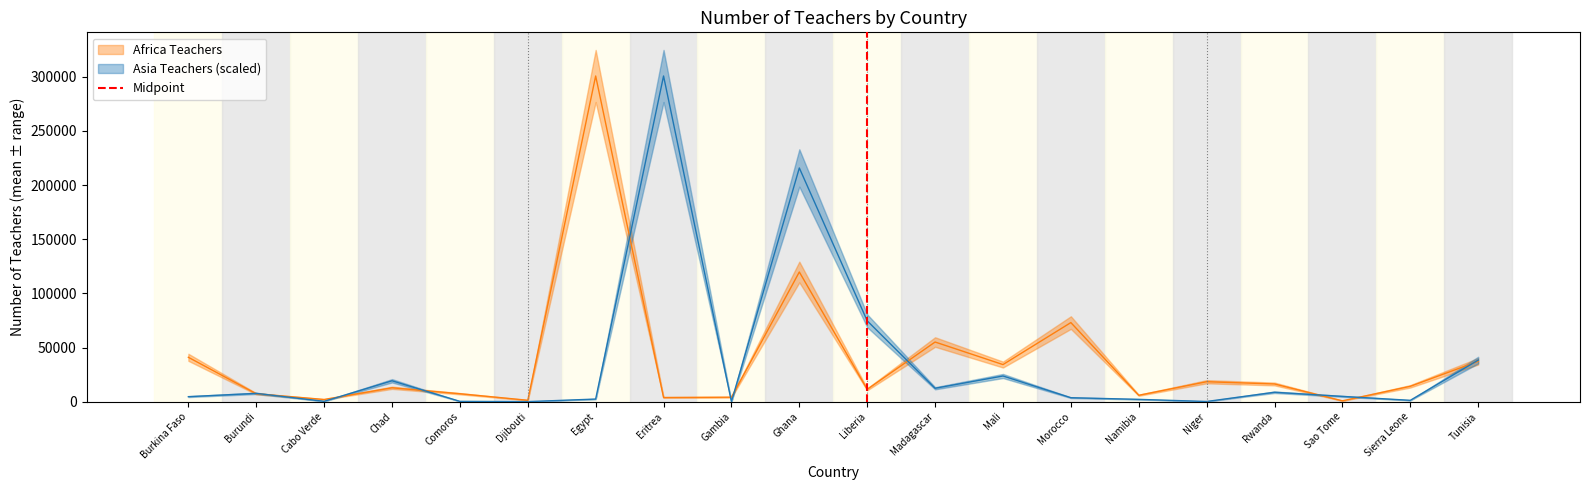

What position from the left is Burundi?

2